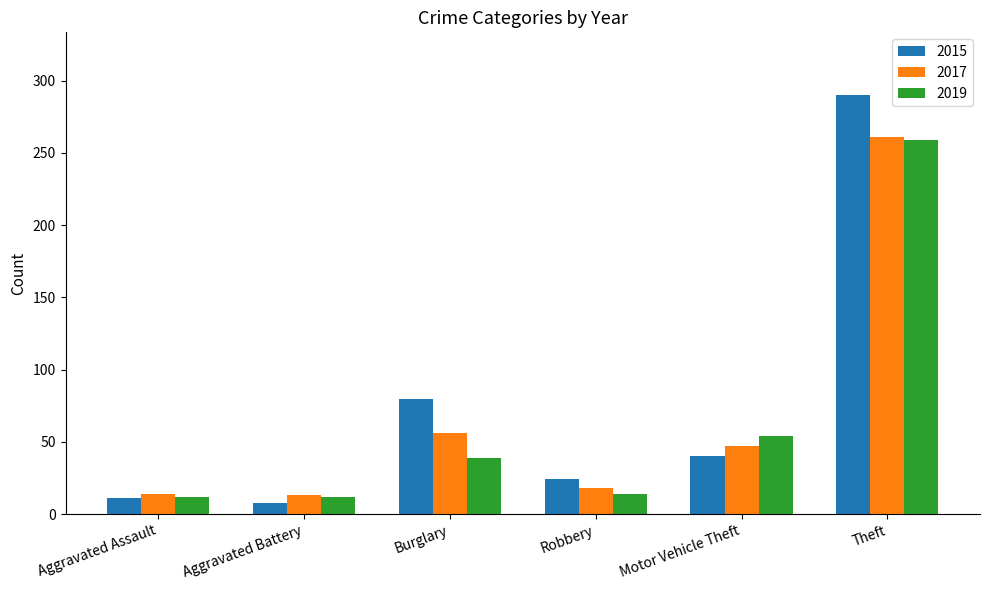

Where does the 2015 series first go above 40?

Burglary